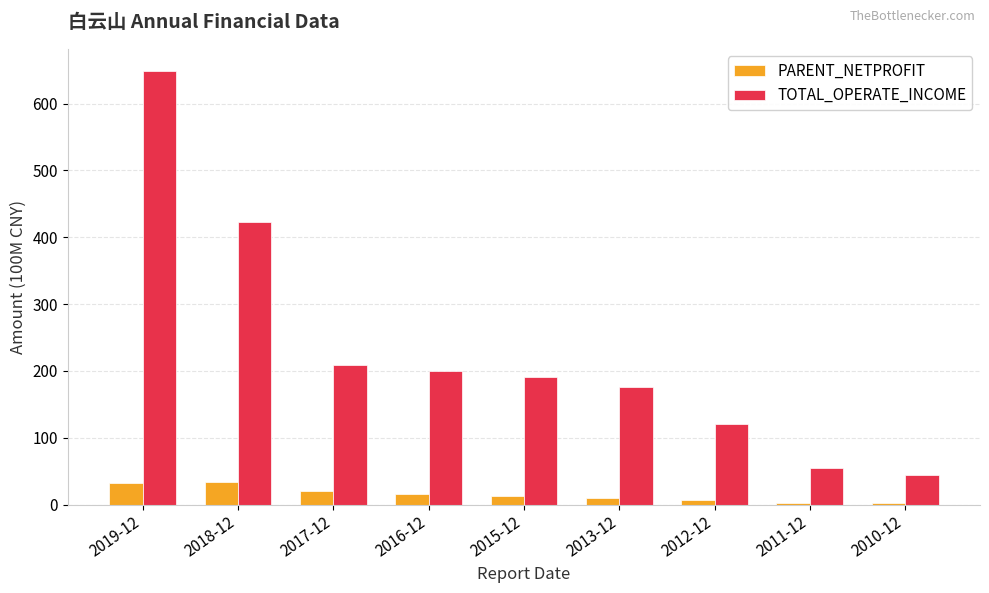

Where does the TOTAL_OPERATE_INCOME series first go above 191?

2019-12